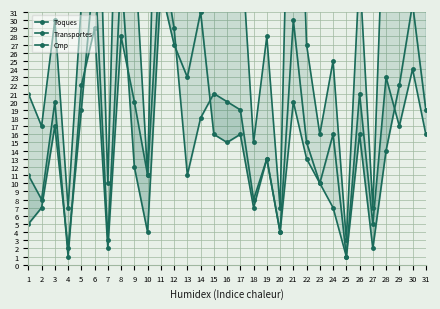

What is the sum of all Toques values?

1049